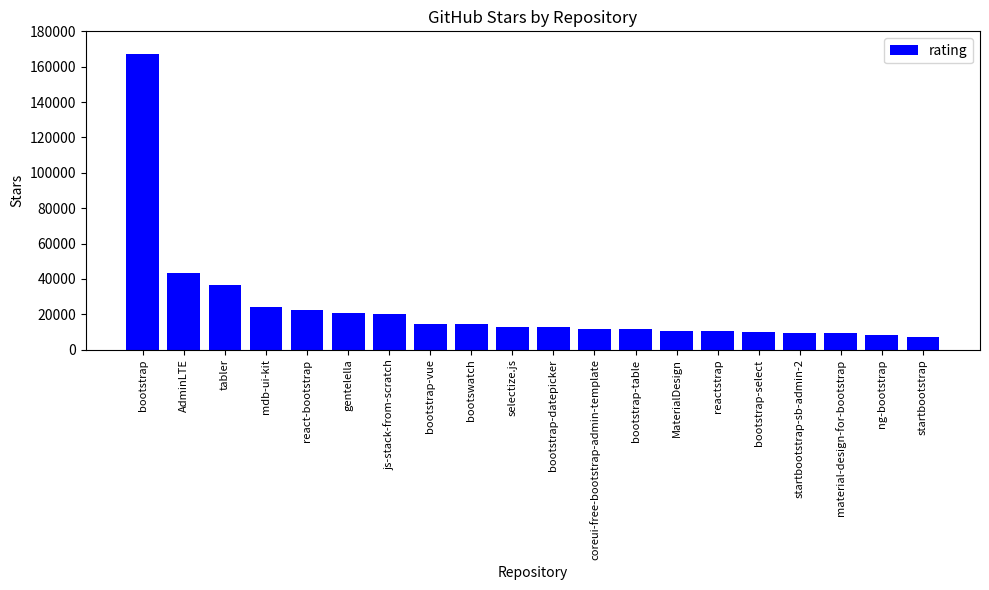

What is the label of the 20th bar from the right?

bootstrap